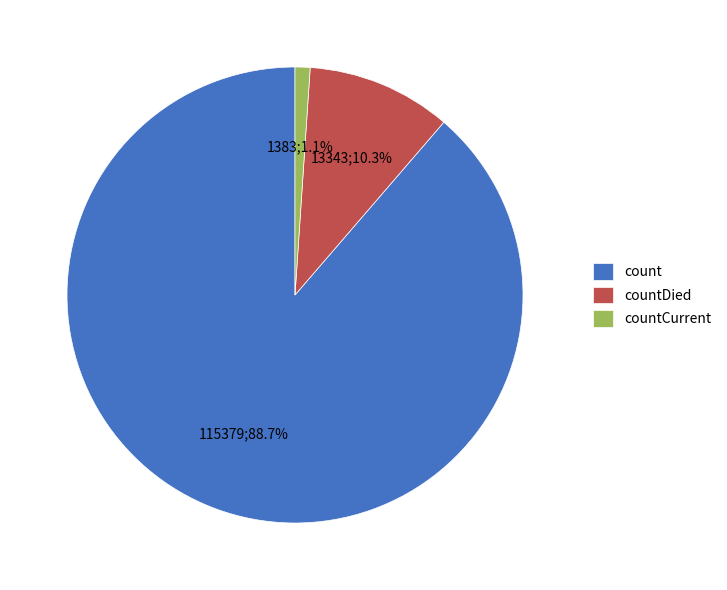

To the nearest percent, what is the difference between the largest and smallest slice percentages?

88%